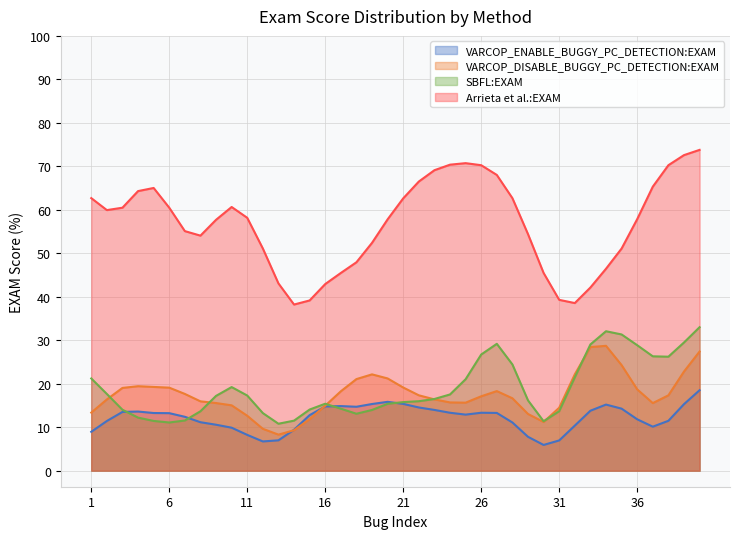

Which series ends up on top after the final intersection of SBFL:EXAM and Arrieta et al.:EXAM?

Arrieta et al.:EXAM